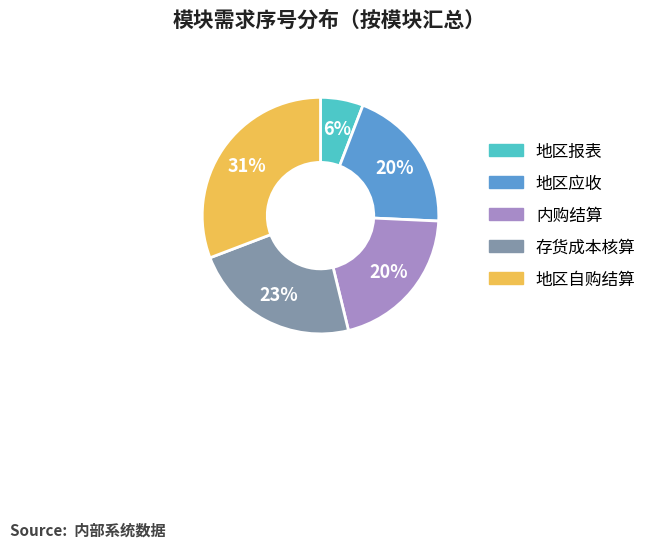

Count the number of slices in the pie.

5